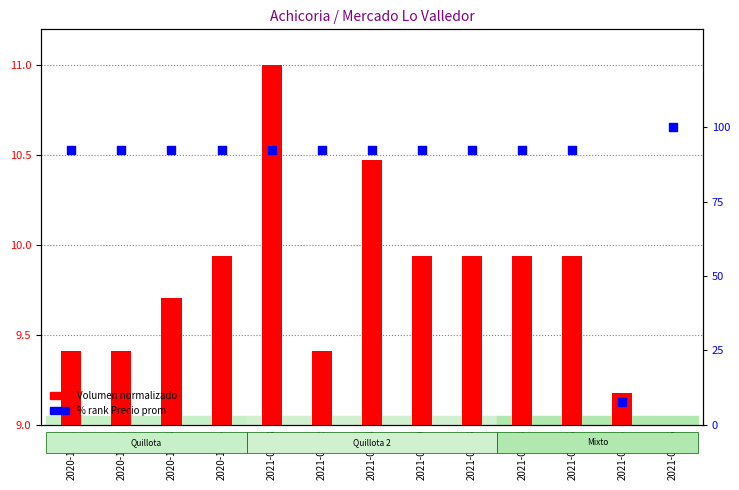

At how many categories does at least one series exceed 96?

1